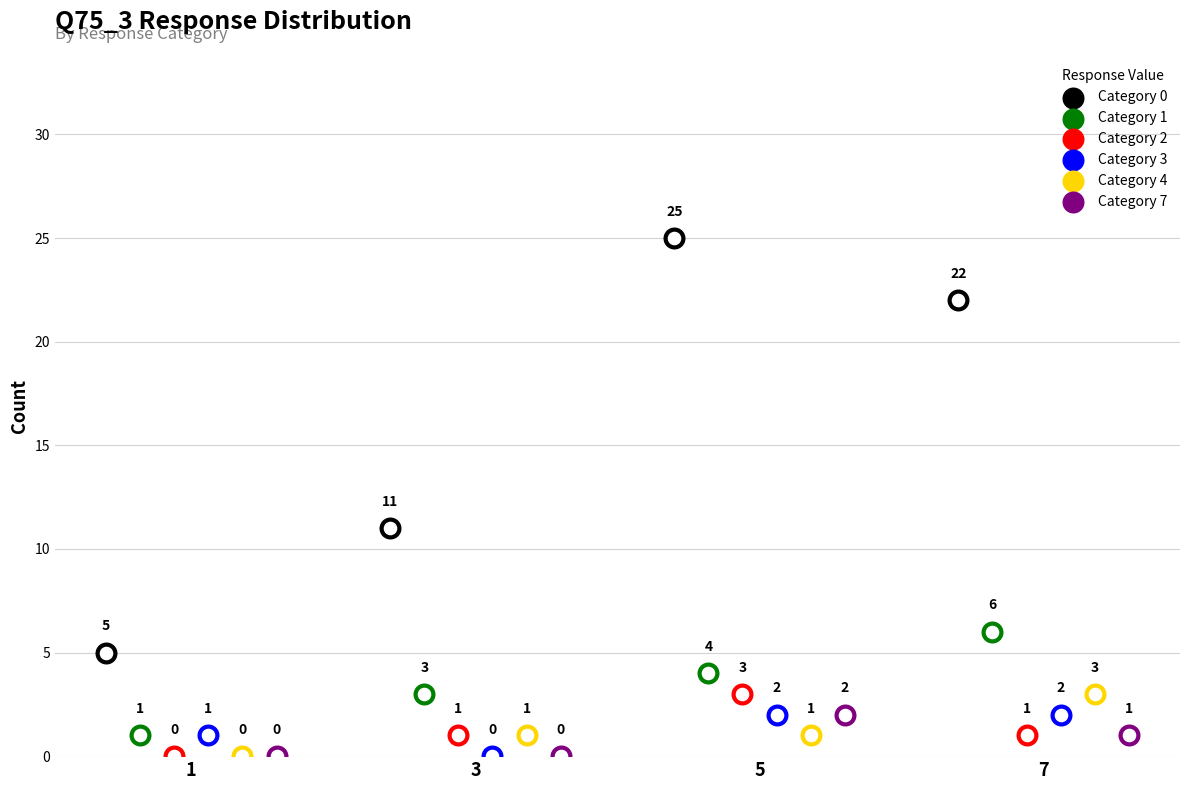

At which category is the sum across all series the highest?

5